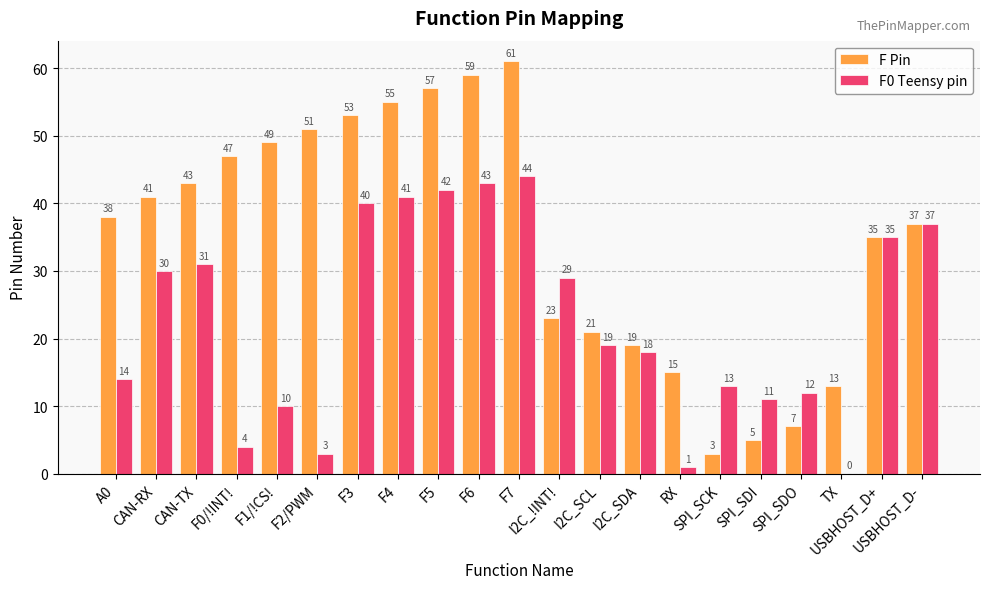

Is it true that F0 Teensy pin equals 40 at F3?

True